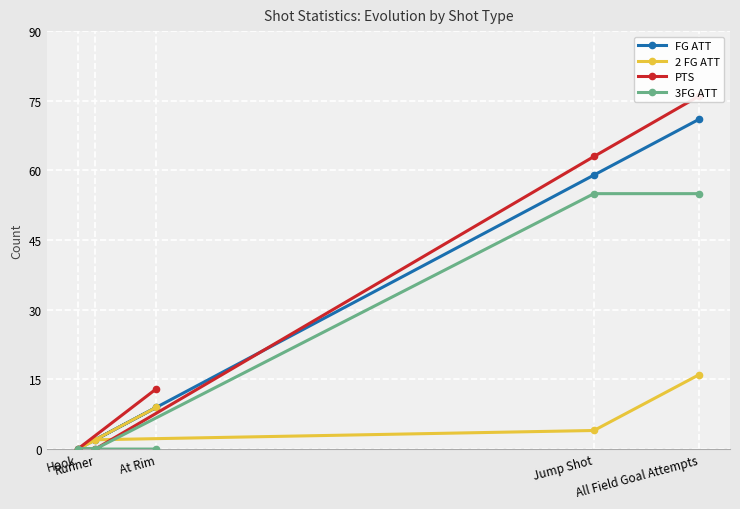

At which category is the sum across all series the highest?

All Field Goal Attempts